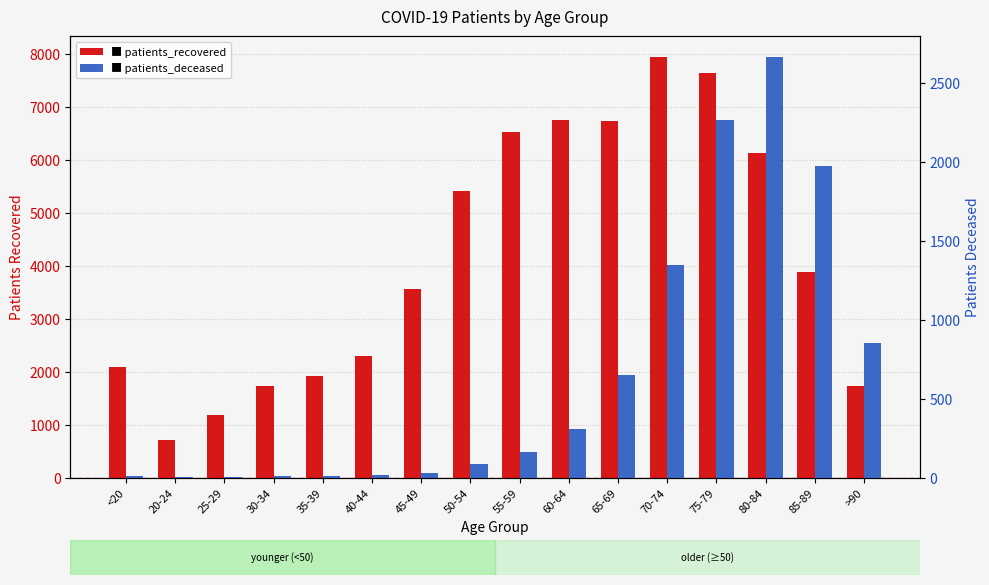

How many series are shown in this chart?

2